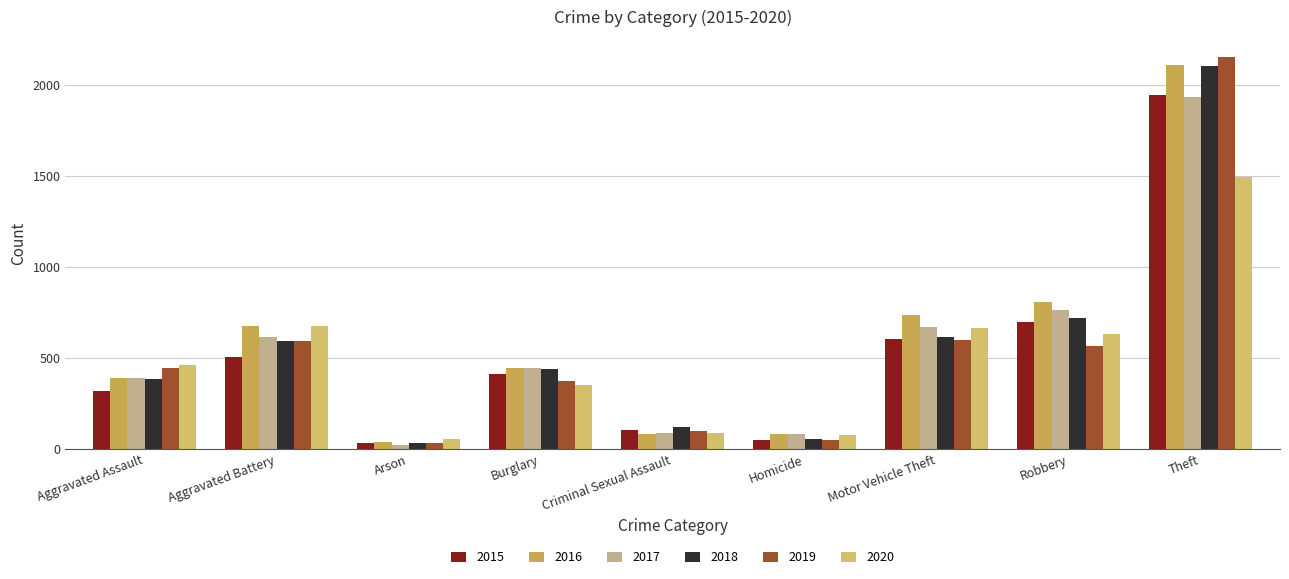

The value of 2020 at Burglary is 543. True or false?

False